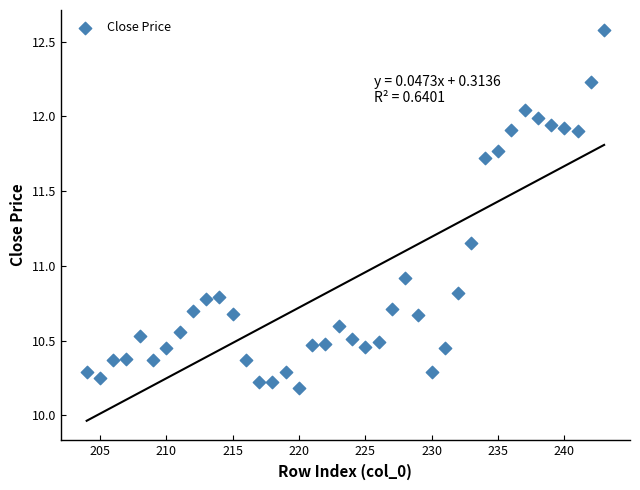

What Y value in the scatter plot is closest to 11?

10.9